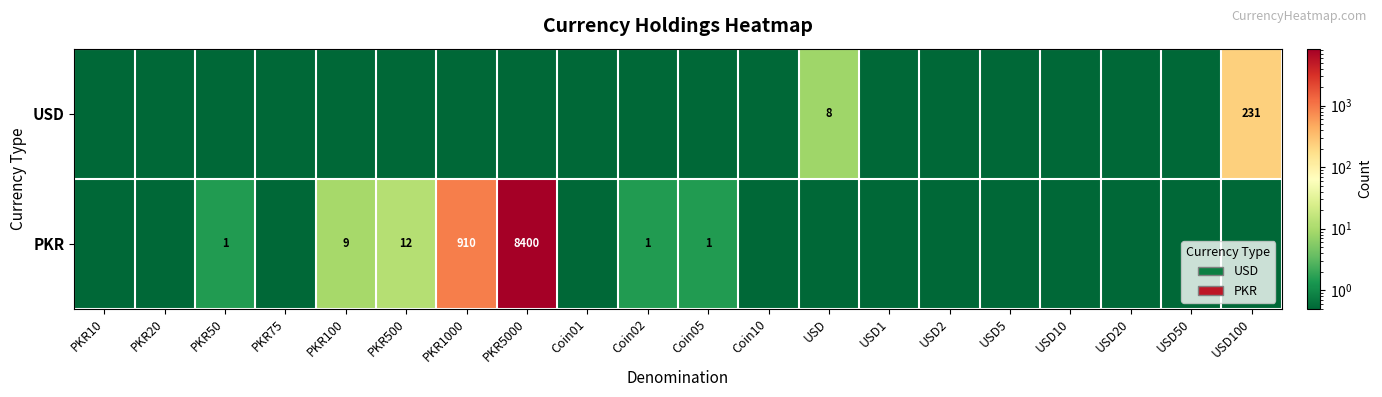

Which category has the highest value across all series?

PKR5000